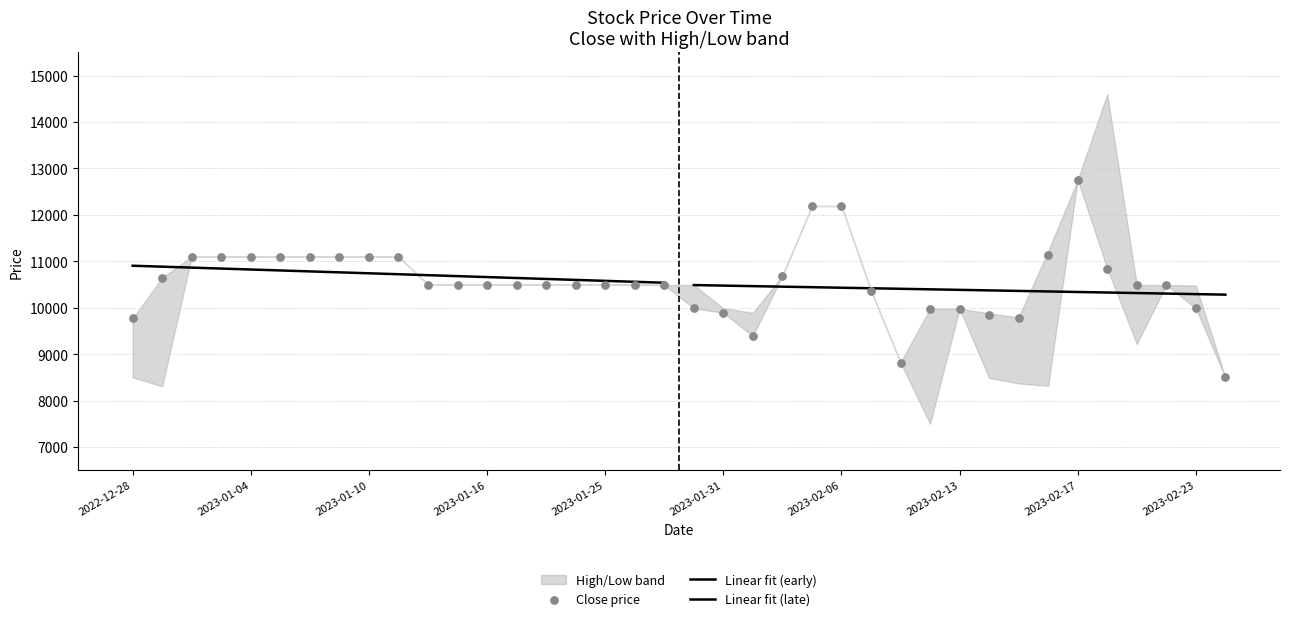

Which series has the widest spread of Y values?

High